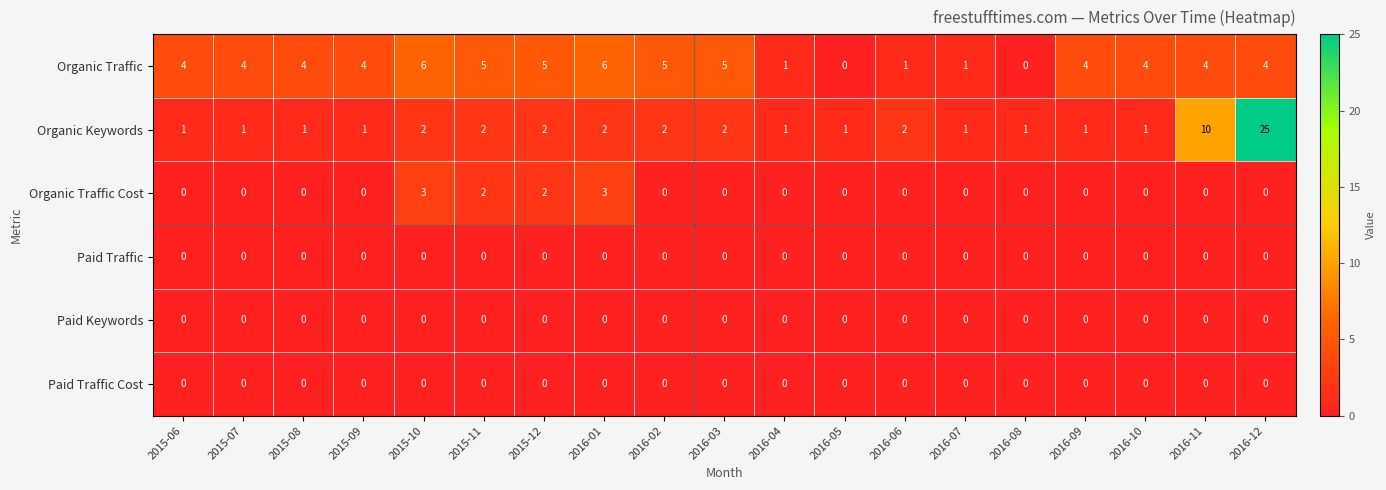

Which series has the largest range (max minus min)?

Organic Keywords